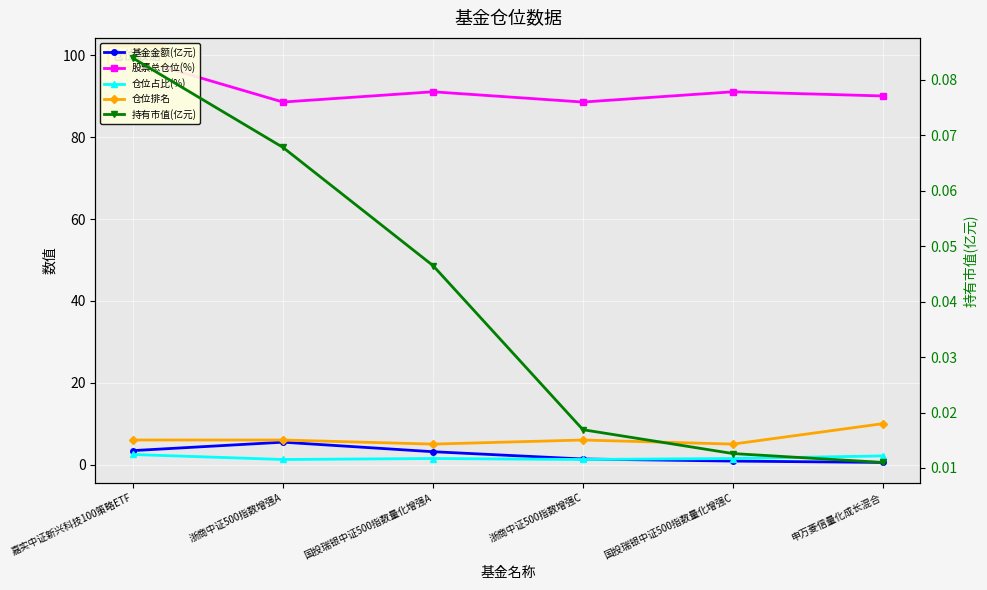

List the series in order of their peak value, lowest first.

持有市值(亿元), 仓位占比(%), 基金金额(亿元), 仓位排名, 股票总仓位(%)